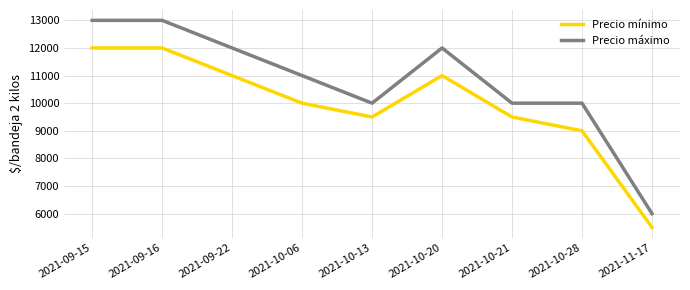

At which label is Precio mínimo closest to 8750?

2021-10-28